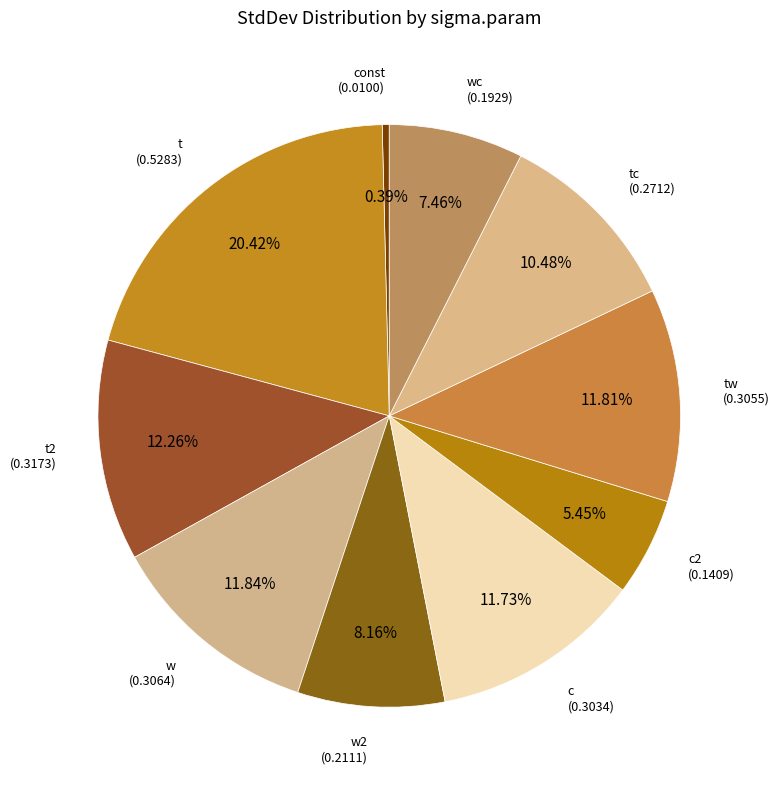

True or false: tw accounts for 17% of the total.

False